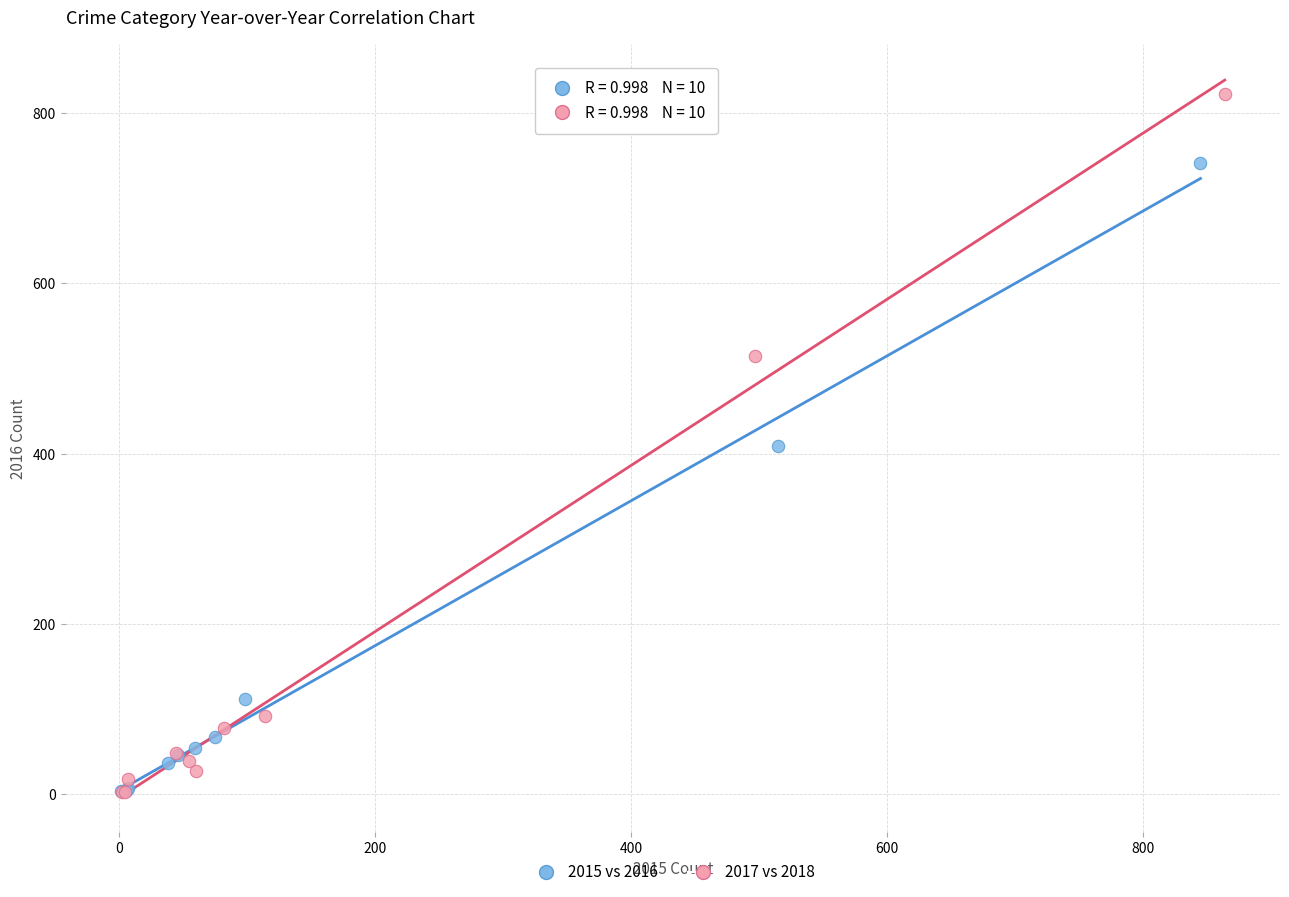

Which series has the largest Y range (max minus min)?

2017 vs 2018